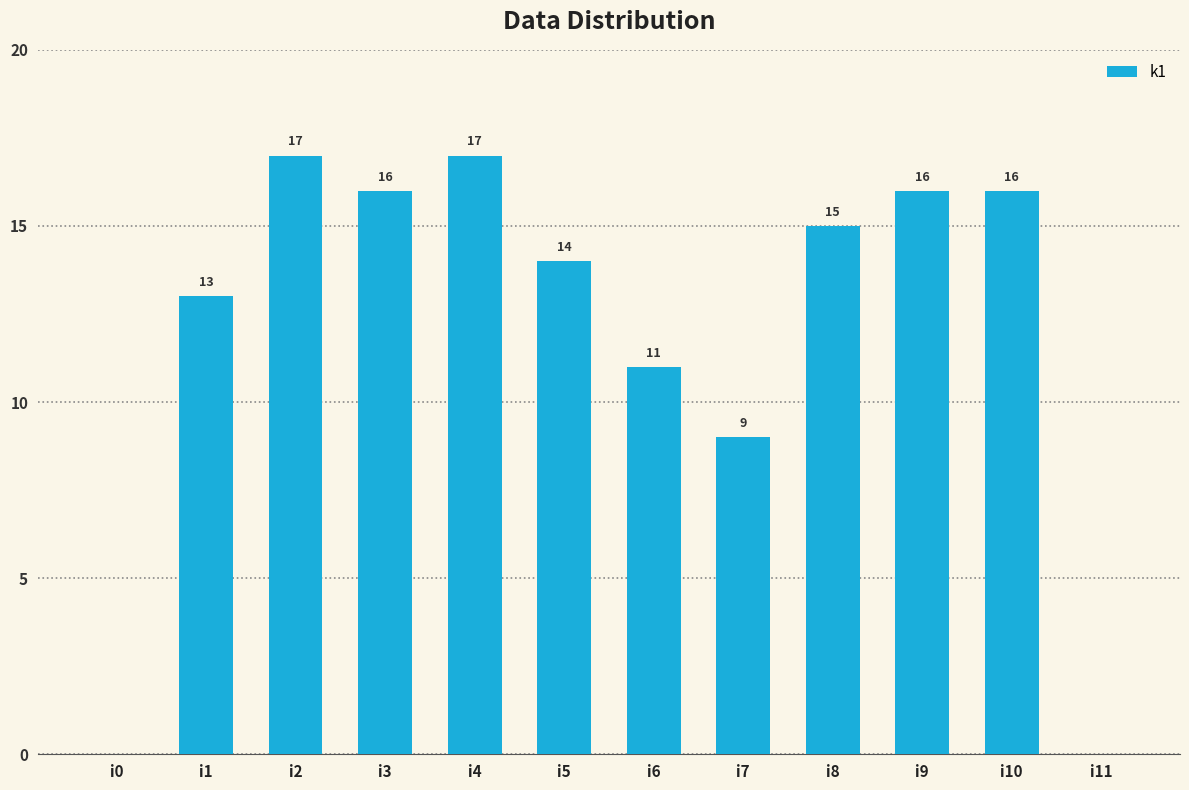

How many data points does each series have?

12